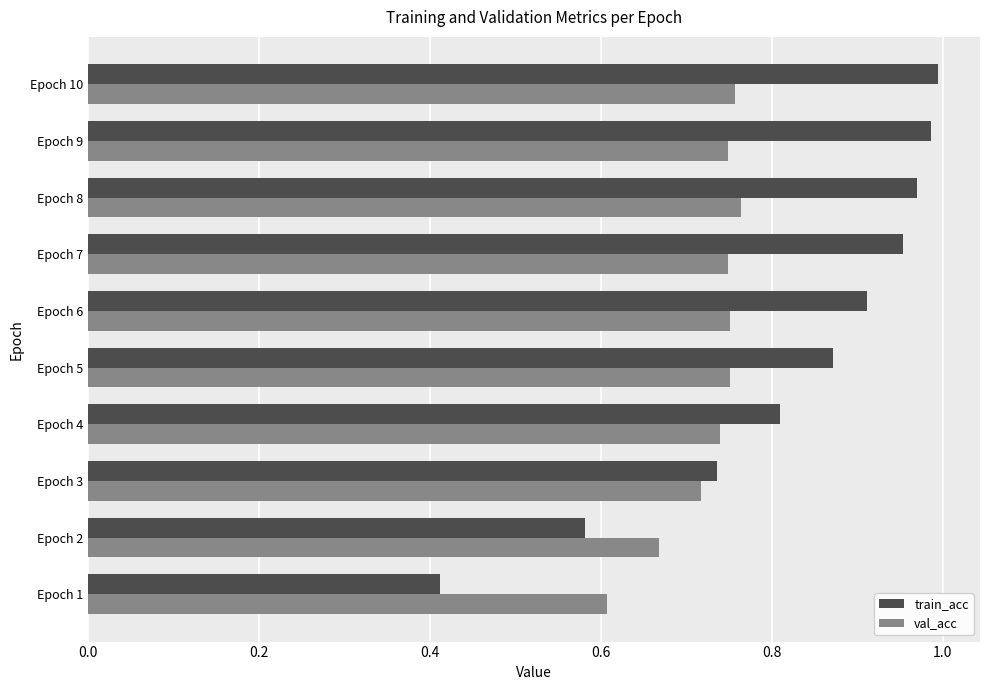

List the series in order of their overall mean, lowest first.

val_acc, train_acc